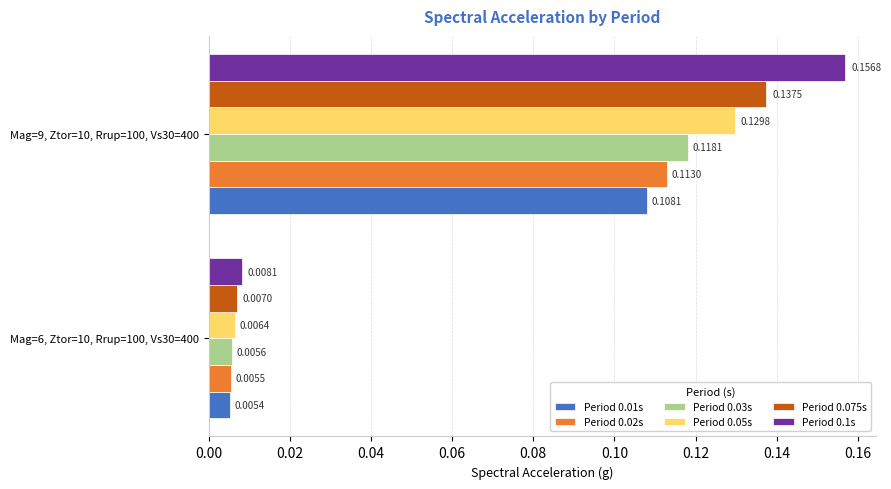

Which series has the widest spread of values?

Period 0.1s